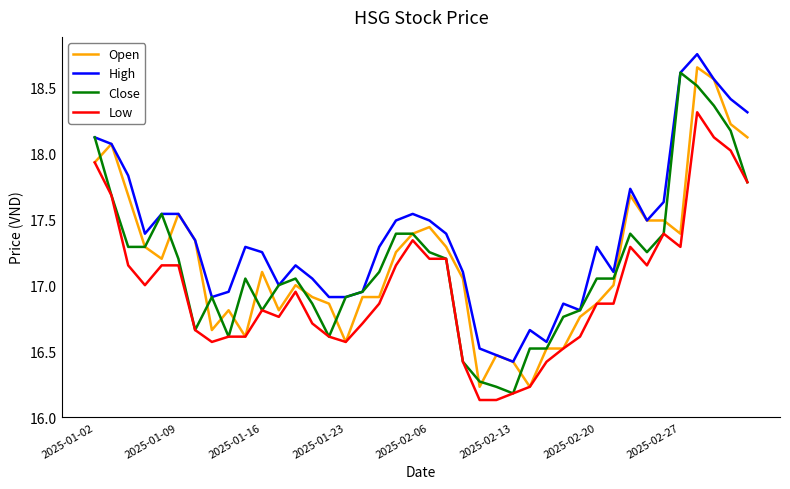

True or false: High and Low cross at least once.

False